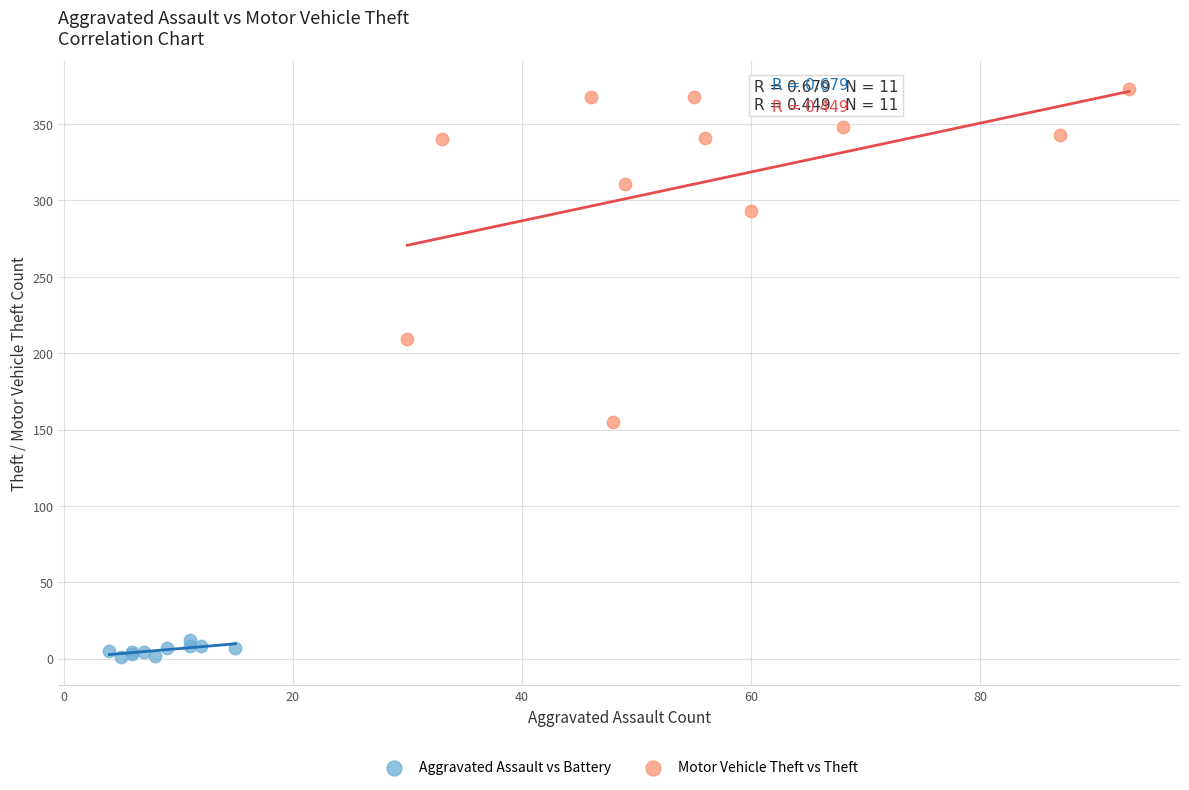

Which series has the largest Y range (max minus min)?

Motor Vehicle Theft vs Theft